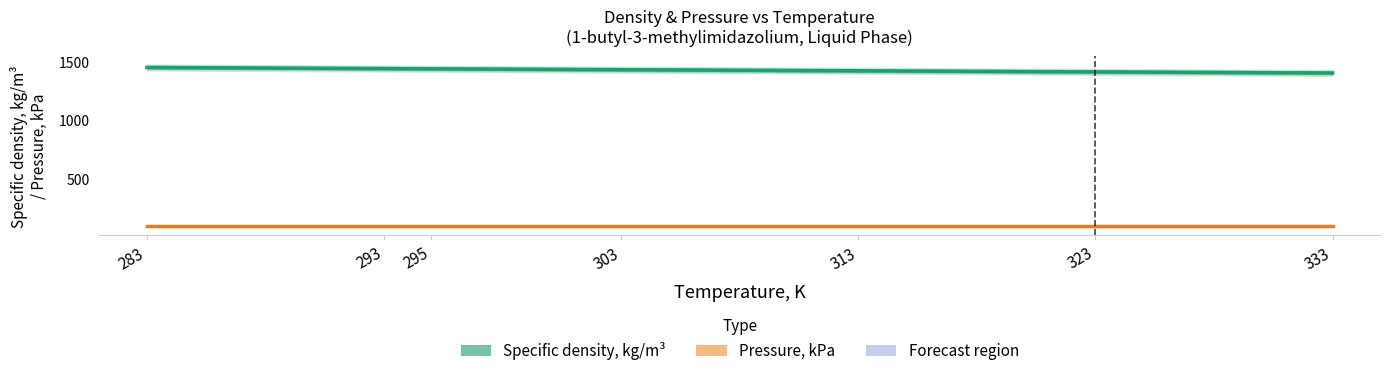

Rank the series by their average value, from highest to lowest.

Specific density, kg/m³, Pressure, kPa